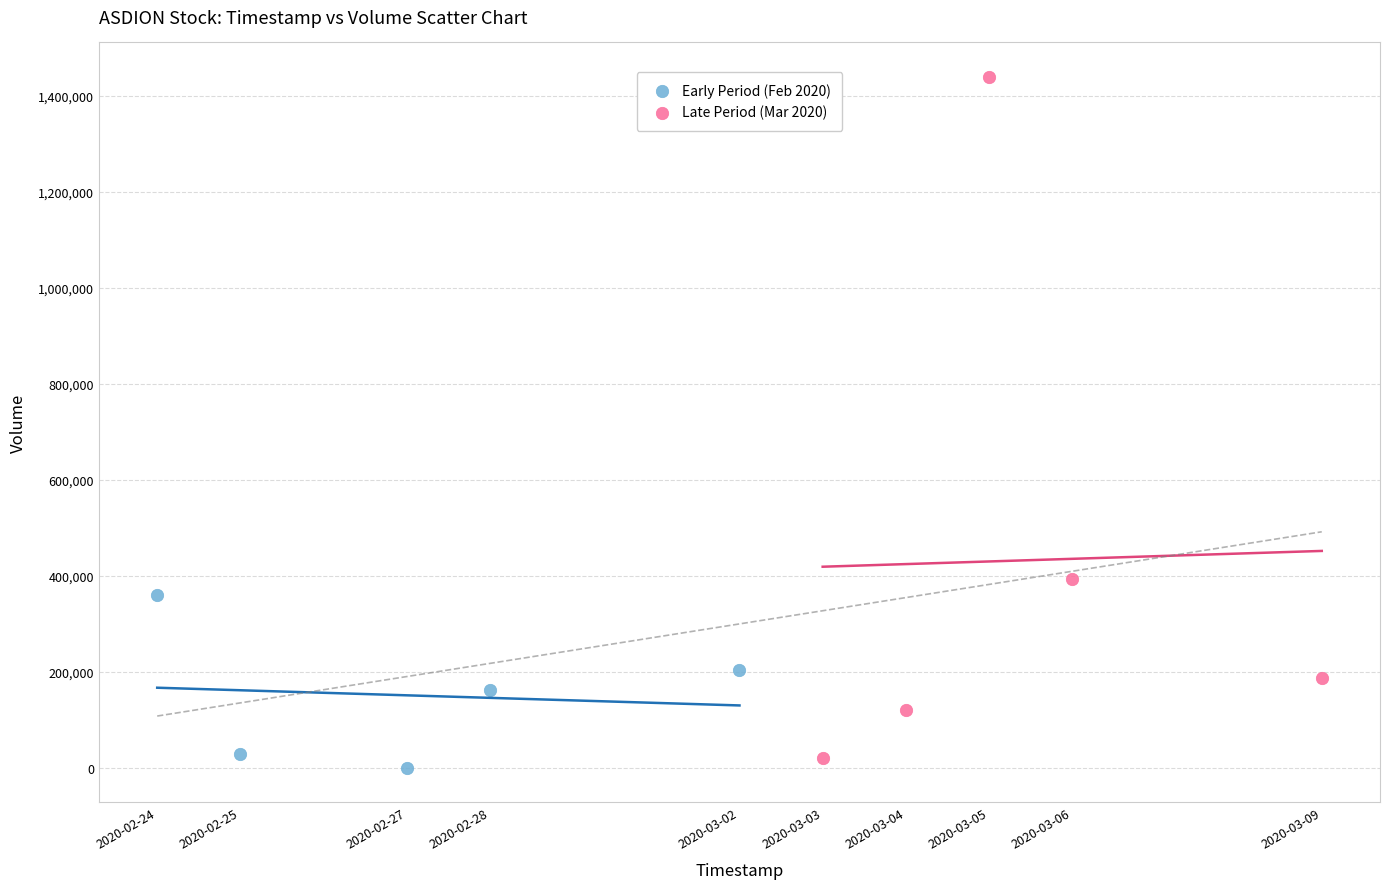

Which series reaches the minimum Y coordinate?

Early Period (Feb 2020)